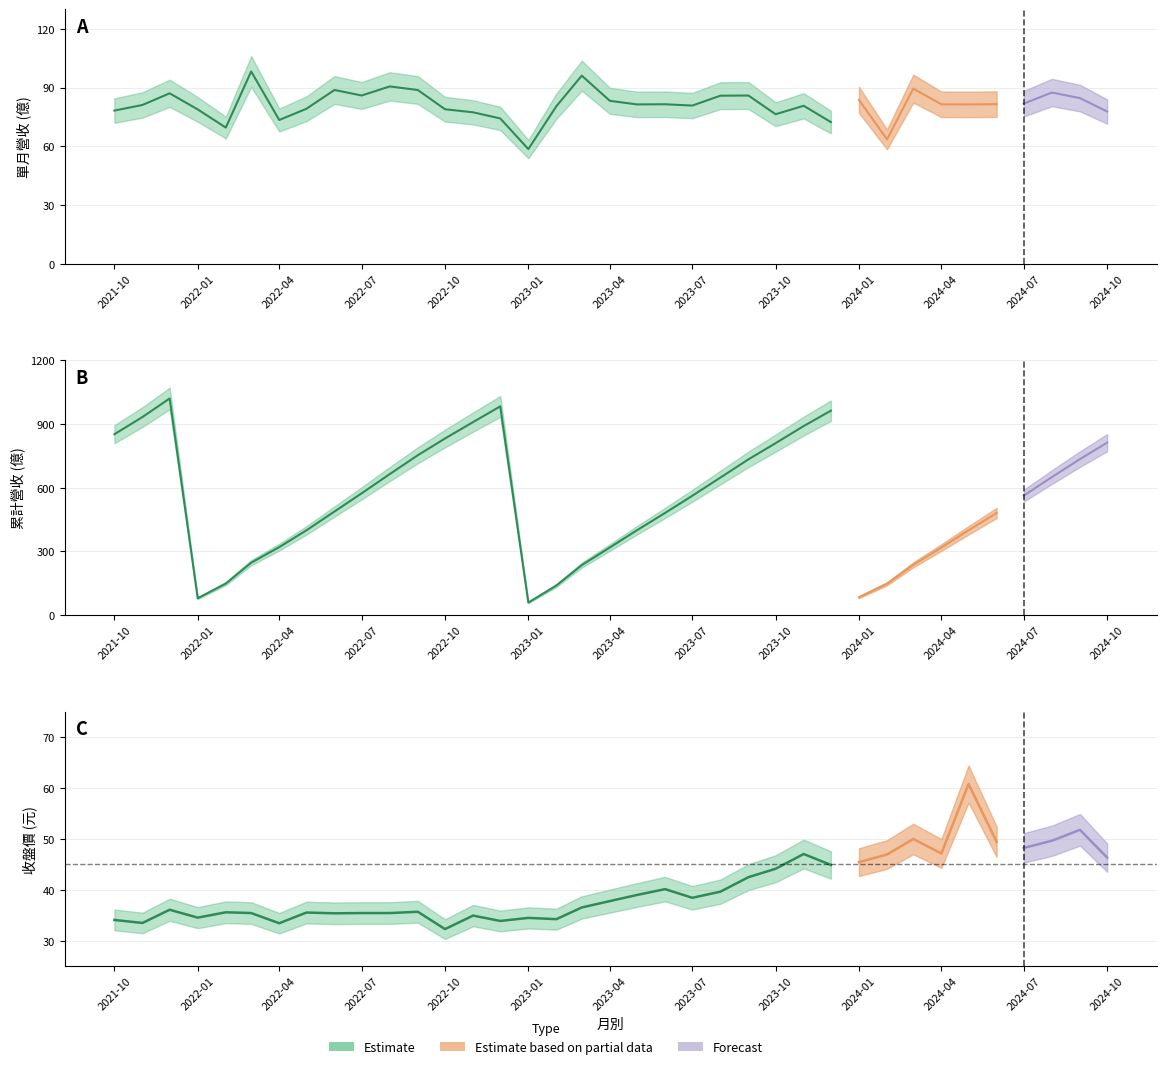

What is the sum of the 單月營收(億) values at 2022-08 and 2023-01?

149.2